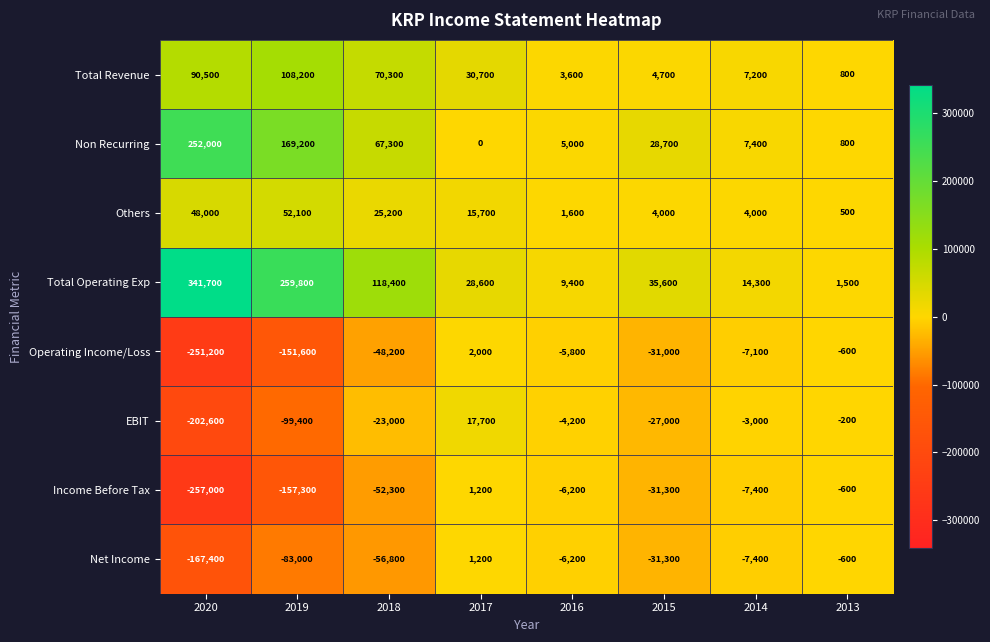

Count the number of data series in this chart.

8